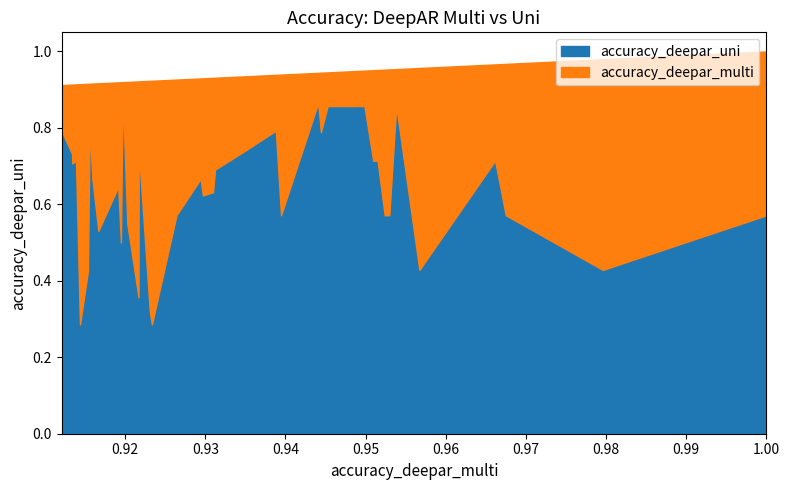

What is the sum of all accuracy_deepar_uni values?

25.6